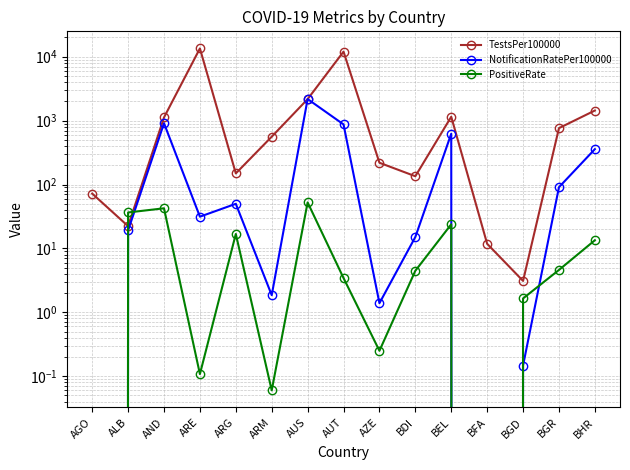

What is the total value across all series at BHR?

1809.8